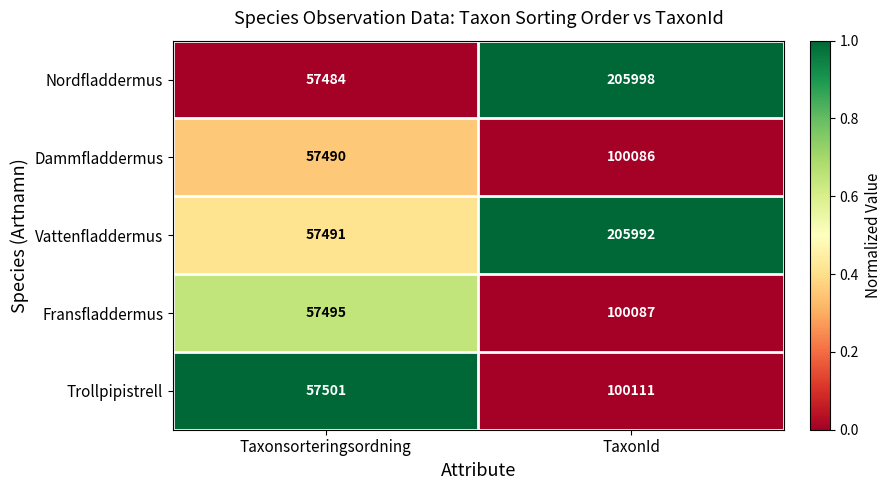

How many data points in Dammfladdermus are less than 100086?

1